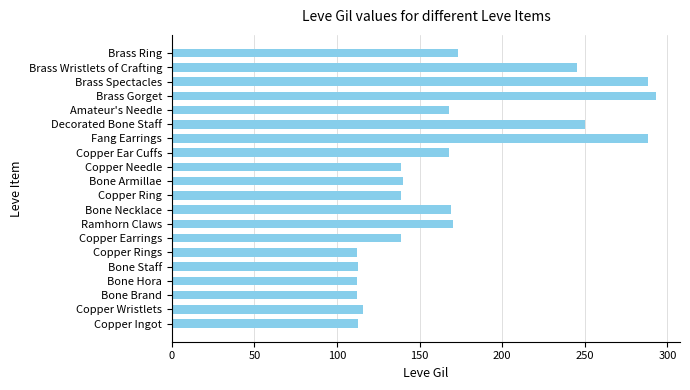

Approximately how many times larger is the value at Copper Wristlets compared to Copper Ingot?

1.0